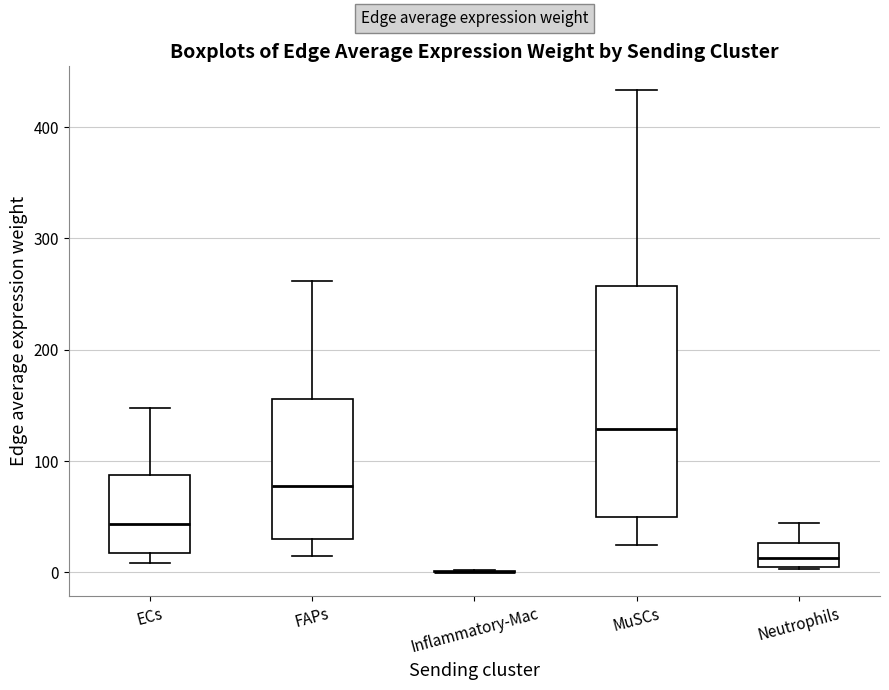

Comparing the boxes themselves (not the whiskers), which one is the tallest?

MuSCs